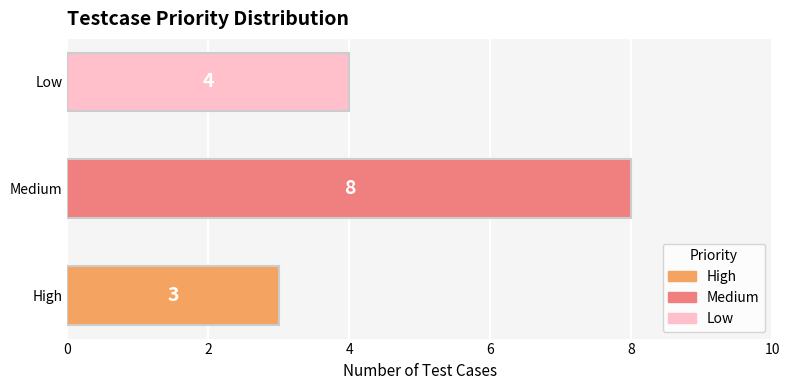

Where is the data nearest to the value 5?

Low